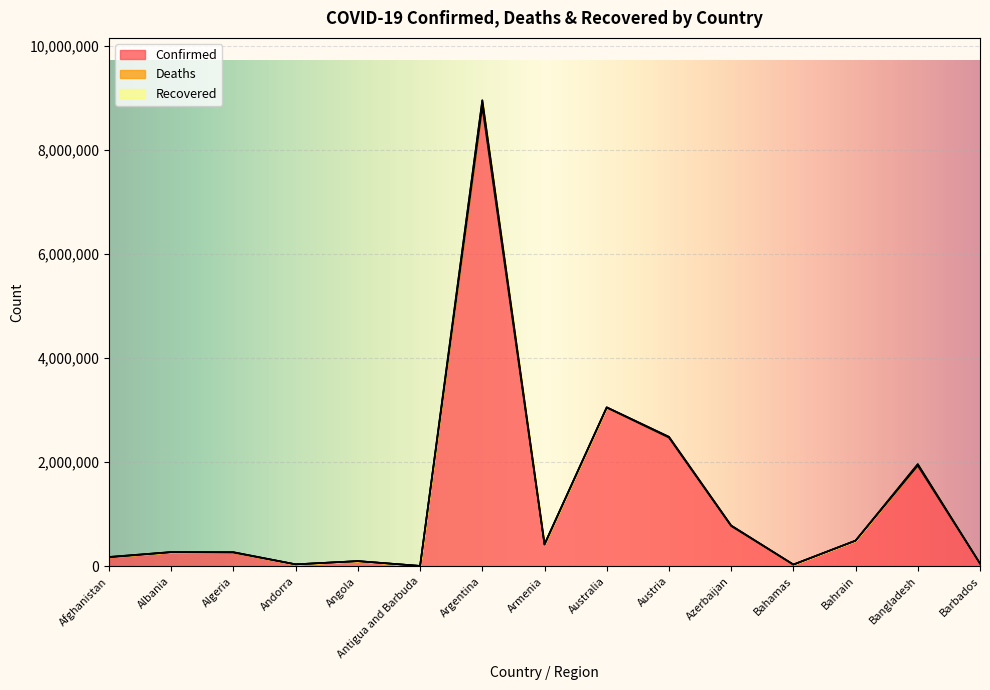

How many lines are shown in the chart?

3